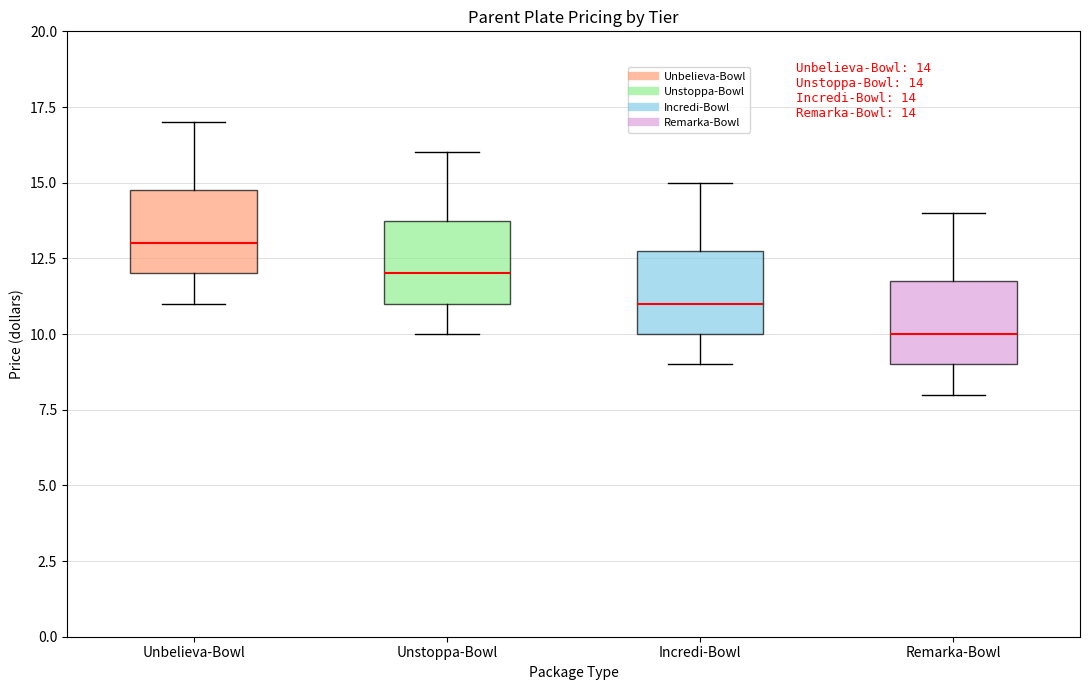

Which box has the lowest median line?

Remarka-Bowl